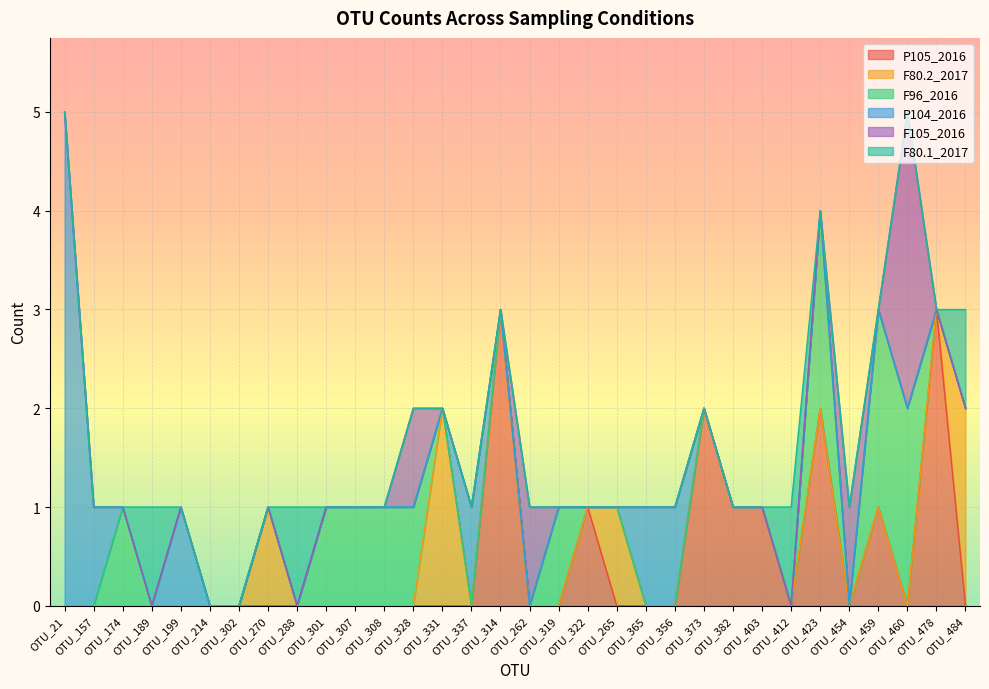

Between OTU_337 and OTU_328, which is larger?

OTU_337